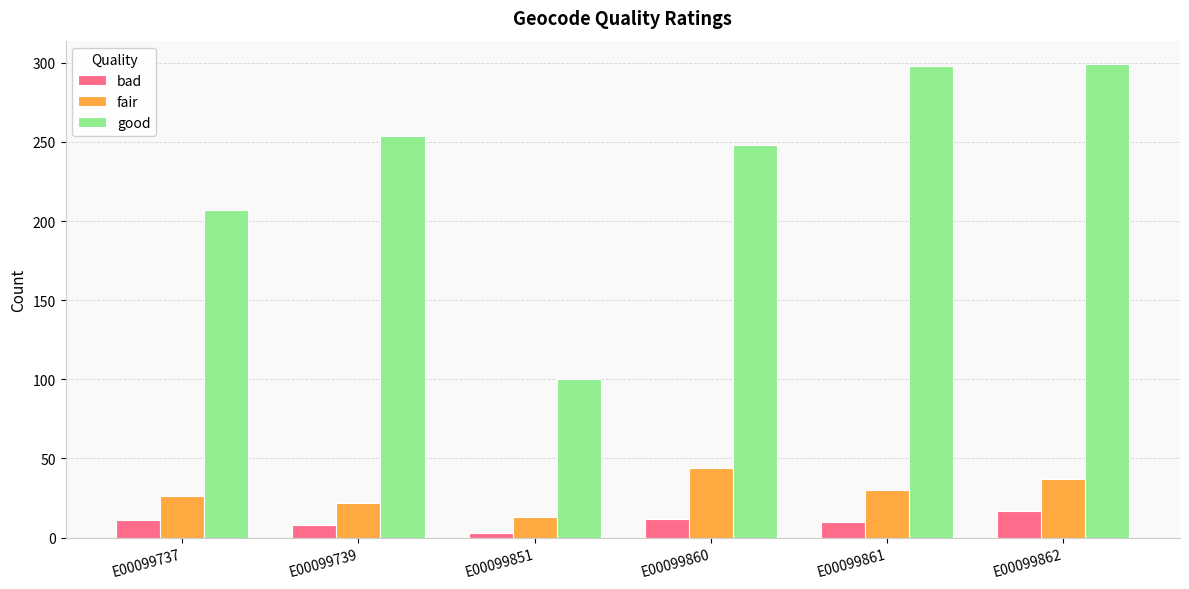

Count the number of categories in the chart.

6